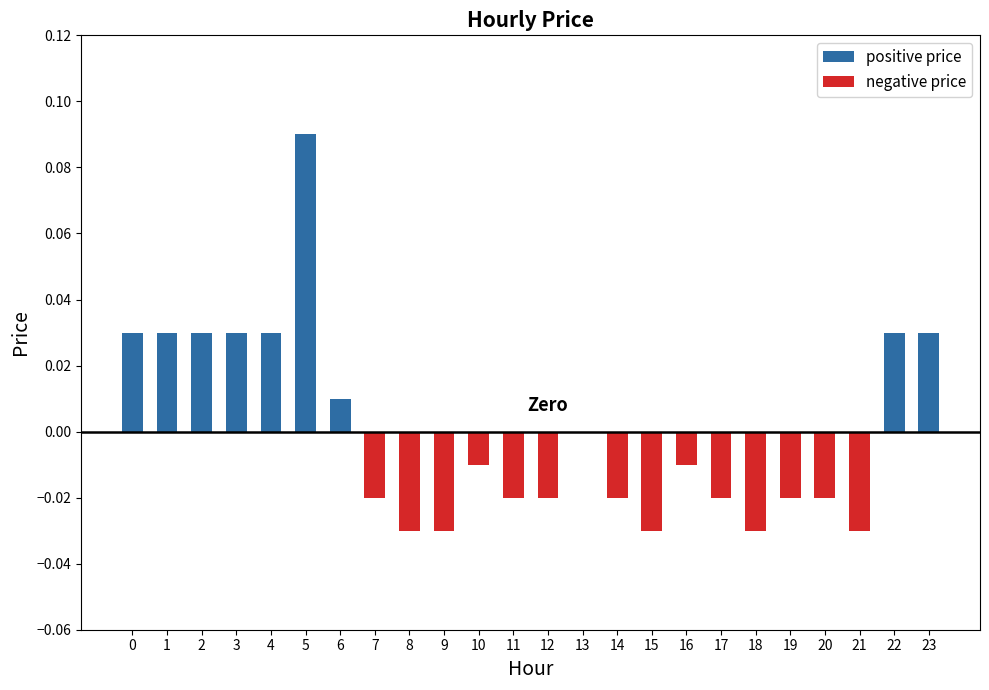

How many categories are shown in the chart?

24